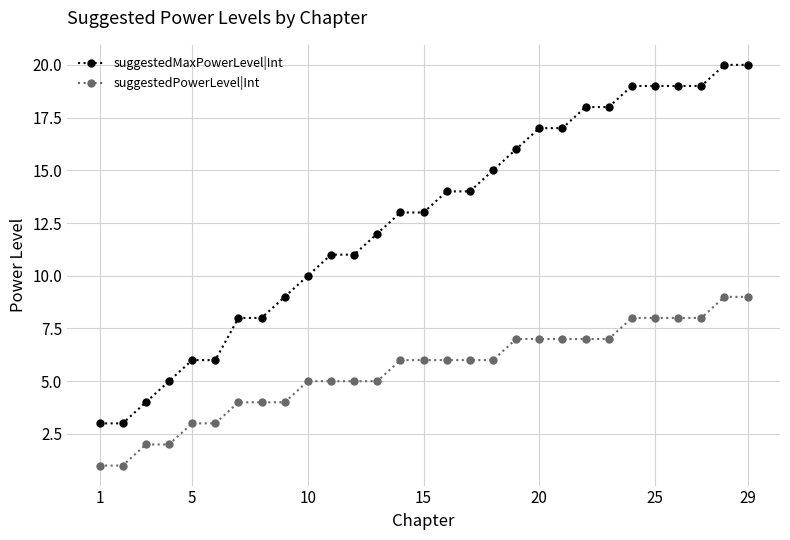

What is the difference between the maximum and minimum values in the suggestedMaxPowerLevel|Int series?

17